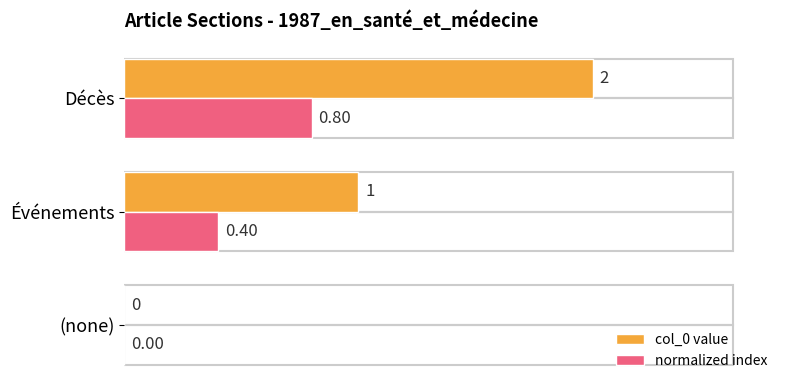

At which category does the chart reach its peak across all series?

Décès